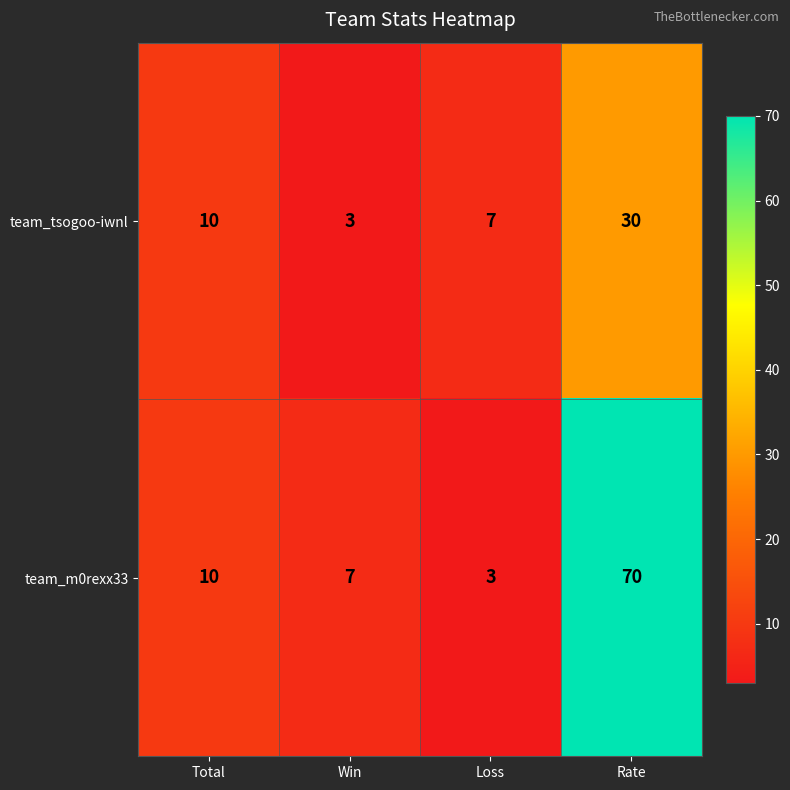

What is the difference between the highest and lowest values at Loss?

4